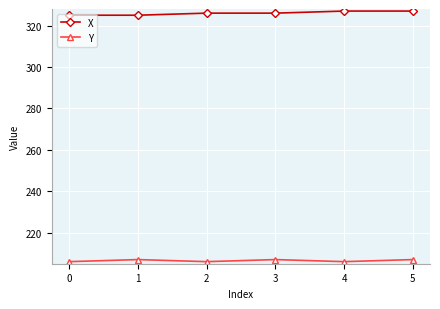

How many lines are shown in the chart?

2